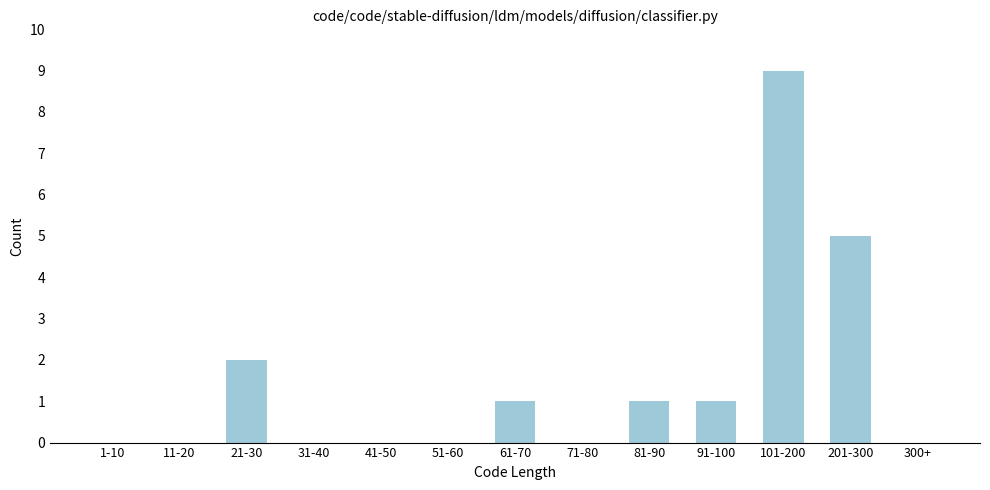

Reading right to left, list all the values displayed in this chart.

300+=0	201-300=5	101-200=9	91-100=1	81-90=1	71-80=0	61-70=1	51-60=0	41-50=0	31-40=0	21-30=2	11-20=0	1-10=0